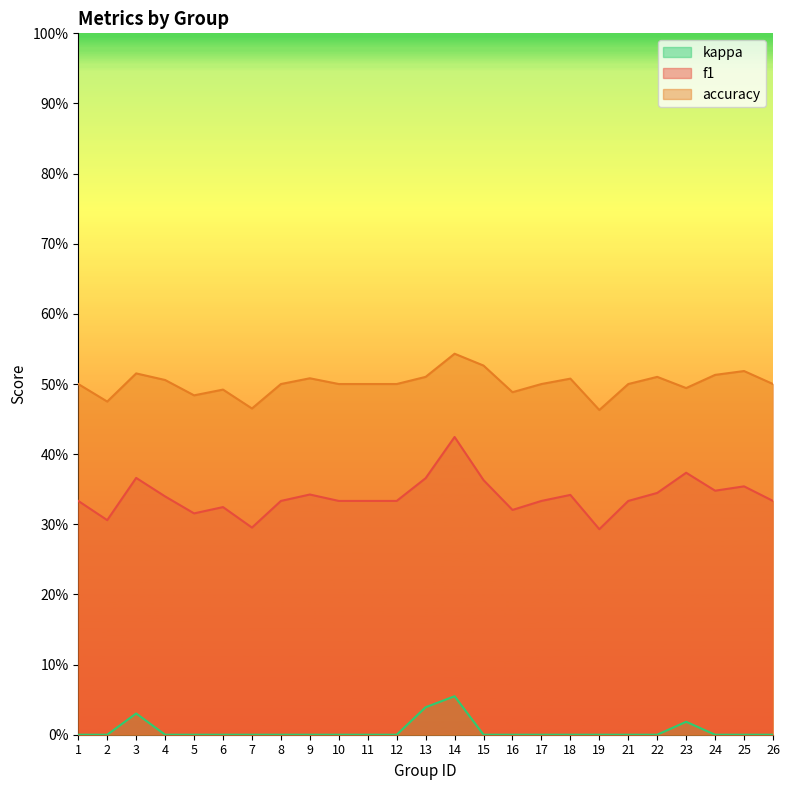

How many lines are shown in the chart?

3